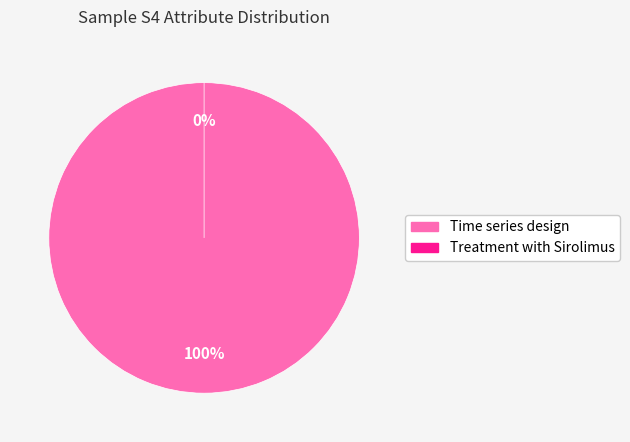

What is the smallest slice in the pie chart?

Treatment with Sirolimus